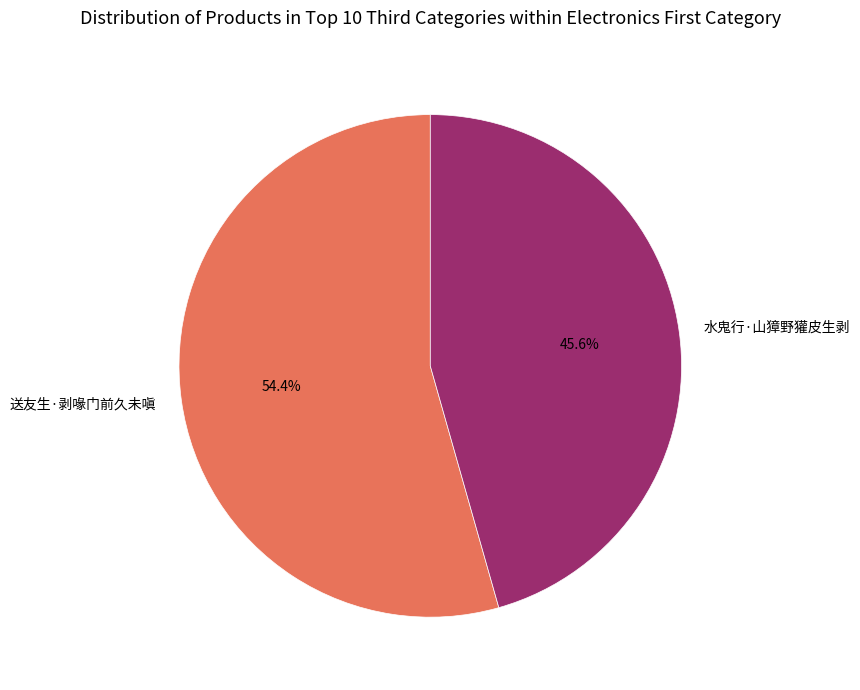

Which has a higher value, 送友生·剥喙门前久未嗔 or 水鬼行·山獐野獾皮生剥?

送友生·剥喙门前久未嗔